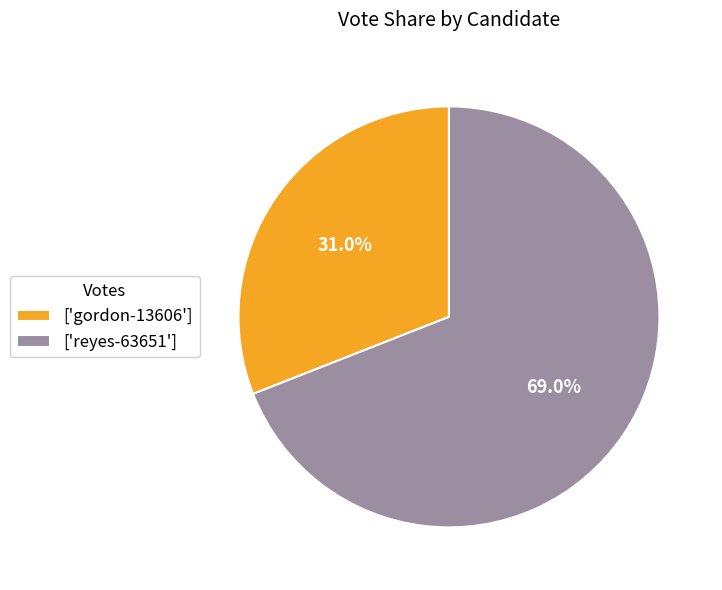

Rank the categories by value from lowest to highest.

['gordon-13606'], ['reyes-63651']